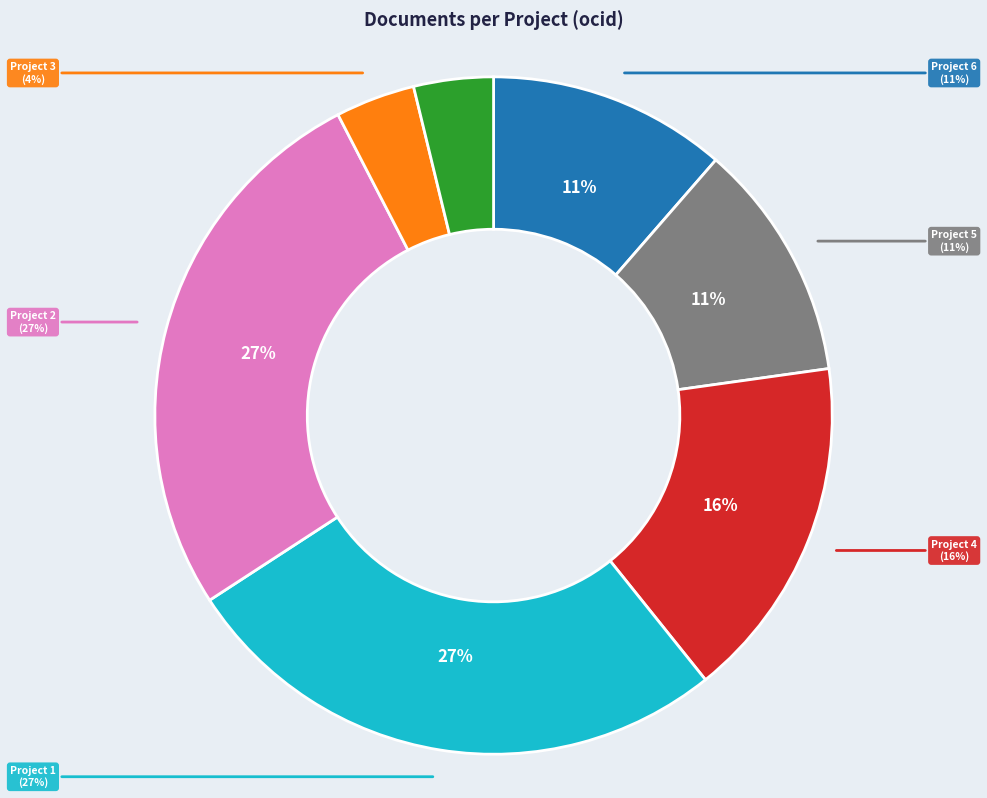

How many segments does this pie chart have?

7